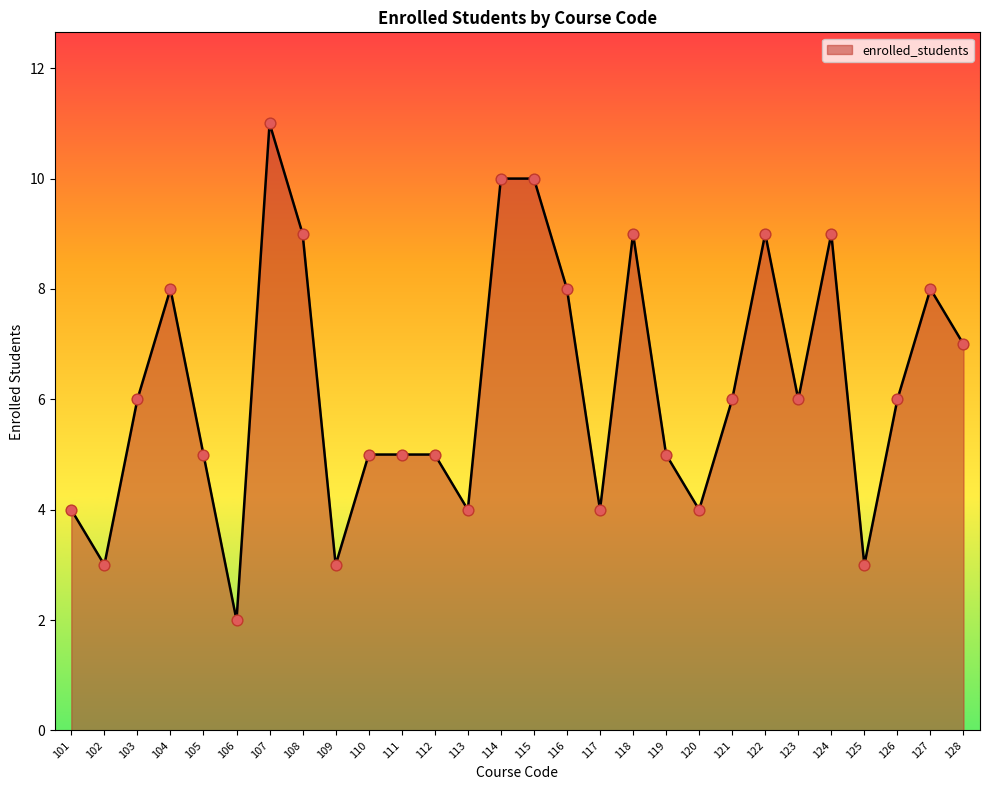

Approximately how many times larger is the value at 121 compared to 105?

1.2